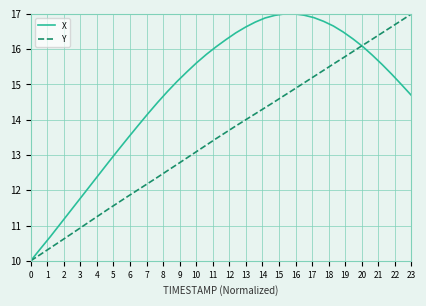

What is the difference between the second highest and minimum values in the X series?

7.0